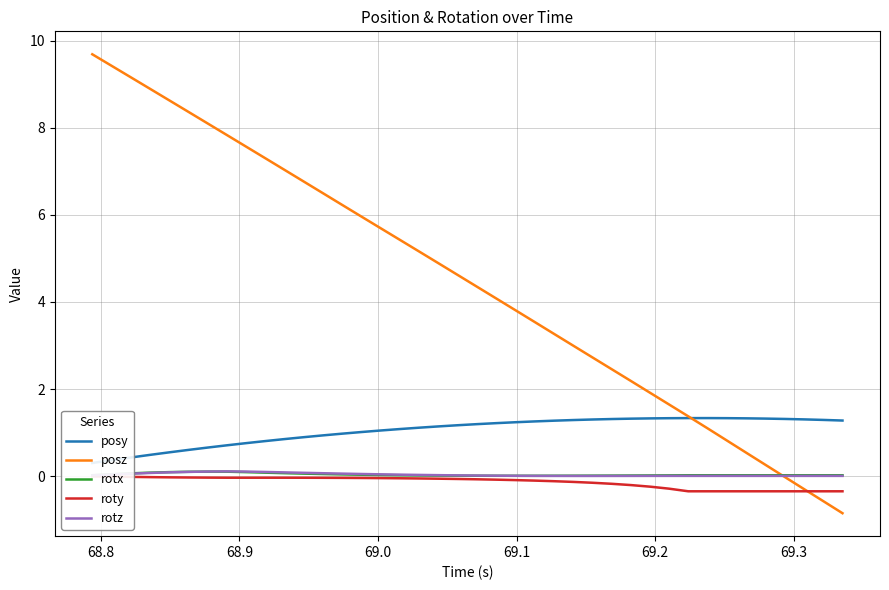

How many negative values does the posz series have?

4